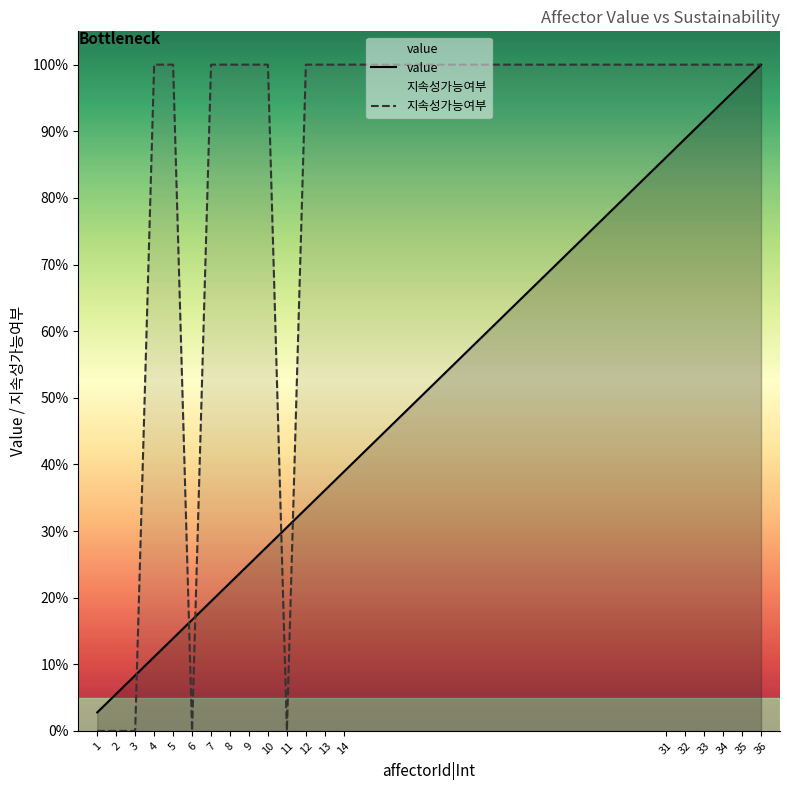

What is the total value across all series at 5?

113.9